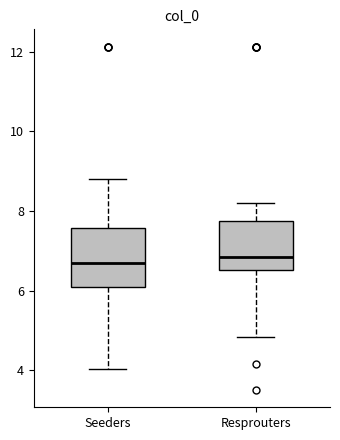

Reading left to right, read every box against the y-axis: the position of its median line, the range the box covers, and the ends of its whiskers. The values are not printed on the chart, so give them approximately, as read against the axis.

Seeders: median 6.6, box 6.0 to 7.6, whiskers 4.0 to 8.8
Resprouters: median 6.8, box 6.6 to 7.8, whiskers 4.8 to 8.2